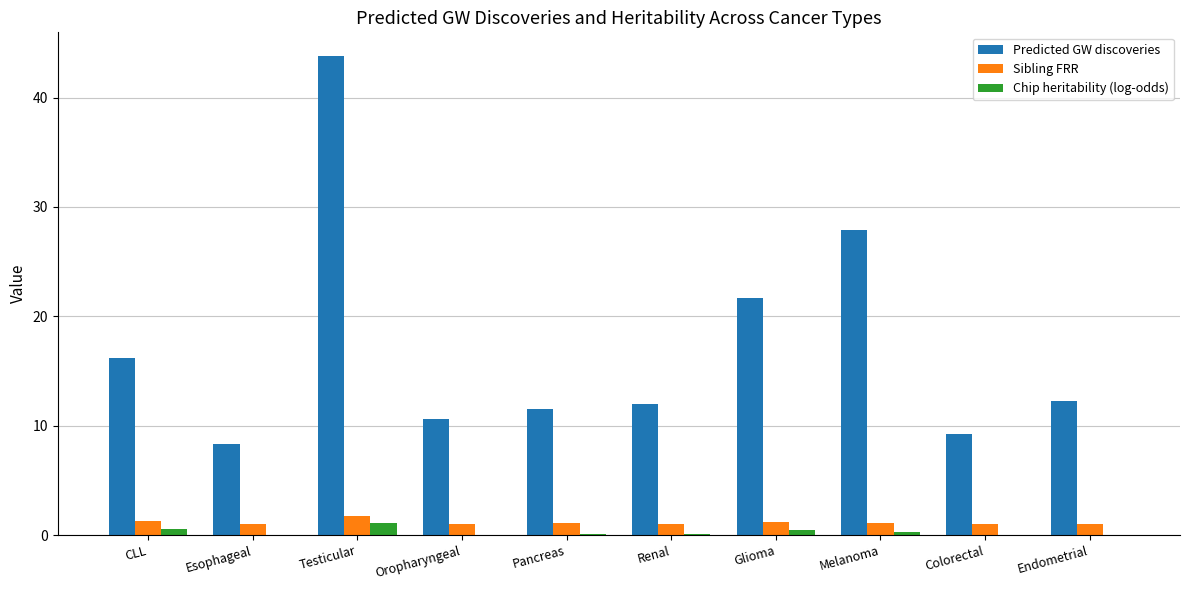

Are the bars horizontal?

No